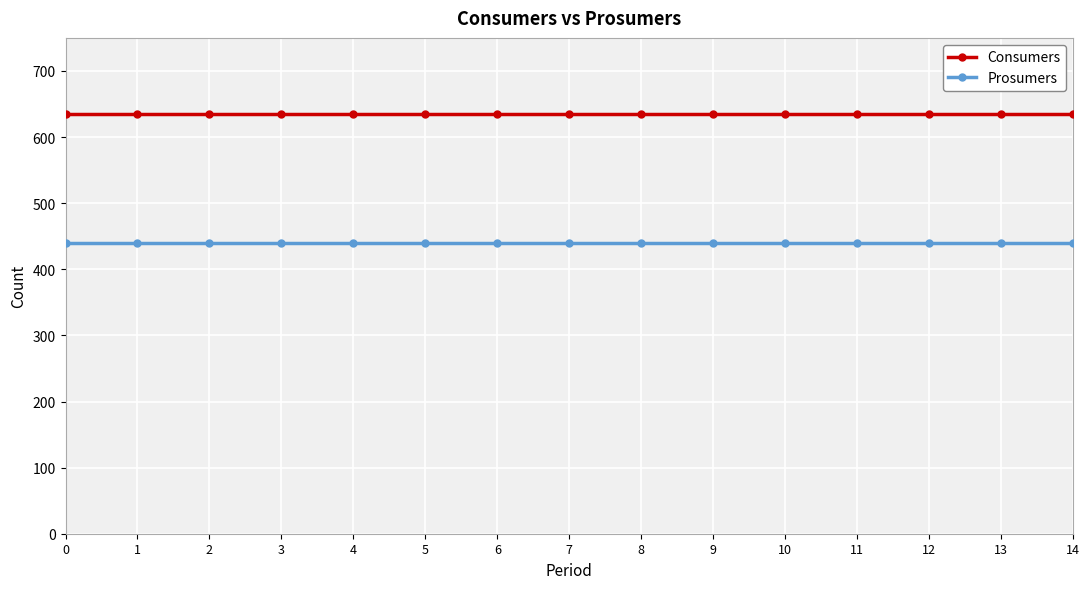

At how many categories does at least one series exceed 503?

15